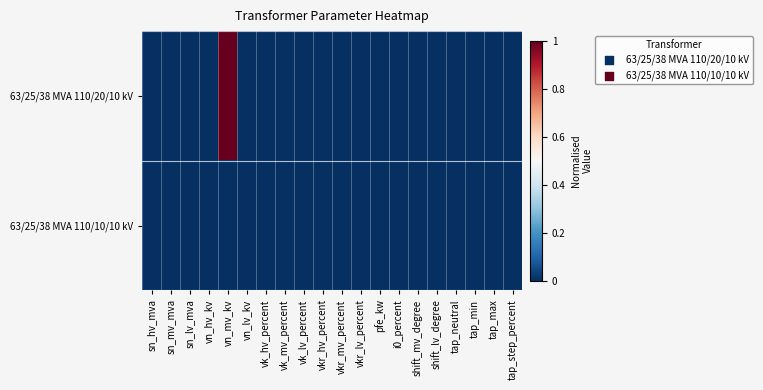

Reading right to left, extract all data points from this chart.

63/25/38 MVA 110/20/10 kV: tap_step_percent=0	tap_max=0	tap_min=0	tap_neutral=0	shift_lv_degree=0	shift_mv_degree=0	i0_percent=0	pfe_kw=0	vkr_lv_percent=0	vkr_mv_percent=0	vkr_hv_percent=0	vk_lv_percent=0	vk_mv_percent=0	vk_hv_percent=0	vn_lv_kv=0	vn_mv_kv=1	vn_hv_kv=0	sn_lv_mva=0	sn_mv_mva=0	sn_hv_mva=0
63/25/38 MVA 110/10/10 kV: tap_step_percent=0	tap_max=0	tap_min=0	tap_neutral=0	shift_lv_degree=0	shift_mv_degree=0	i0_percent=0	pfe_kw=0	vkr_lv_percent=0	vkr_mv_percent=0	vkr_hv_percent=0	vk_lv_percent=0	vk_mv_percent=0	vk_hv_percent=0	vn_lv_kv=0	vn_mv_kv=0	vn_hv_kv=0	sn_lv_mva=0	sn_mv_mva=0	sn_hv_mva=0